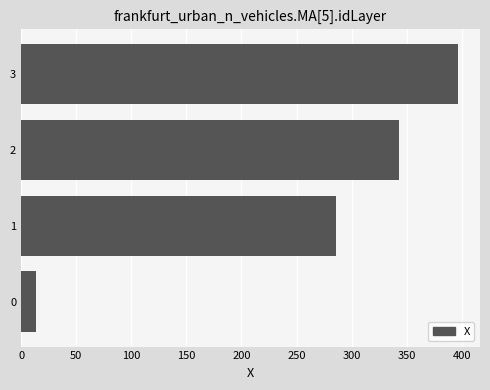

Is it true that the value at 1 is 286.1?

True